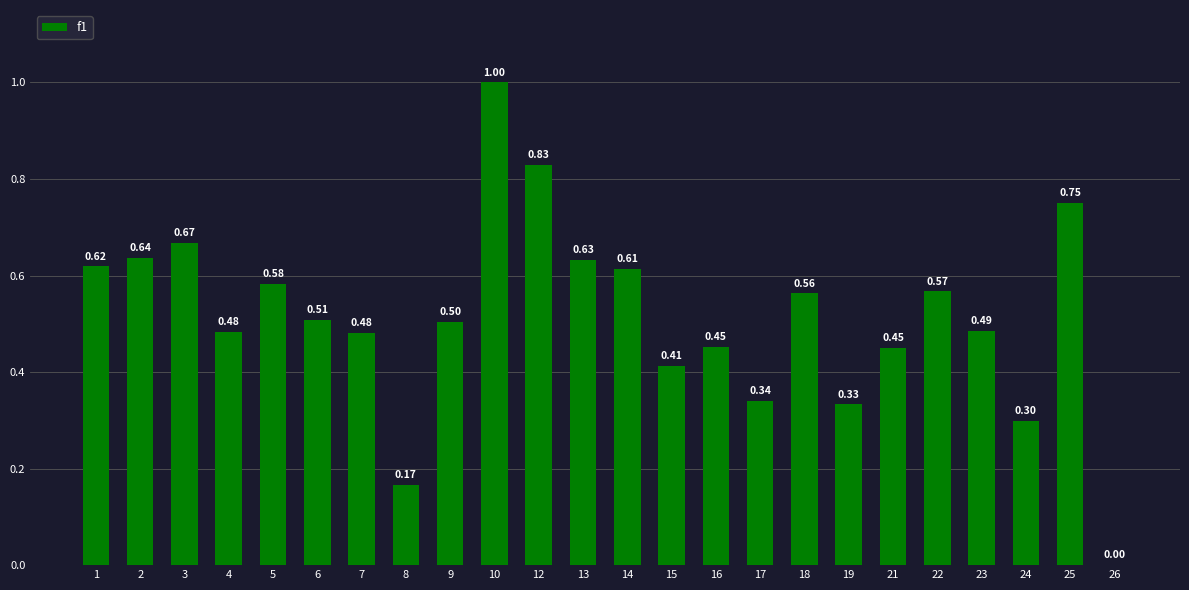

What is the sum of all values?

12.4